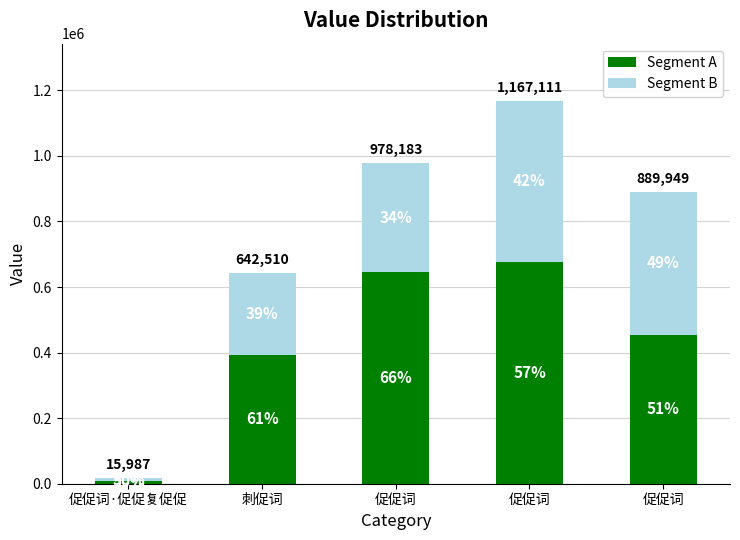

What is the label of the 2nd bar from the left?

刺促词